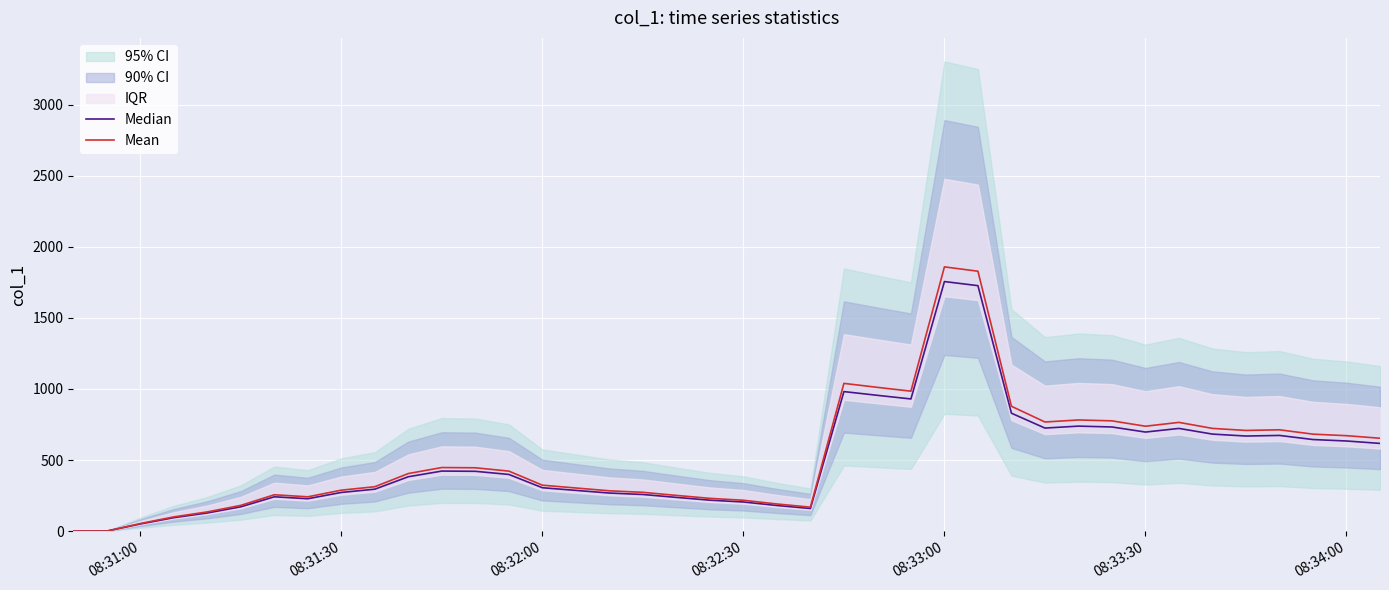

How many data points in Mean are above 422?

20